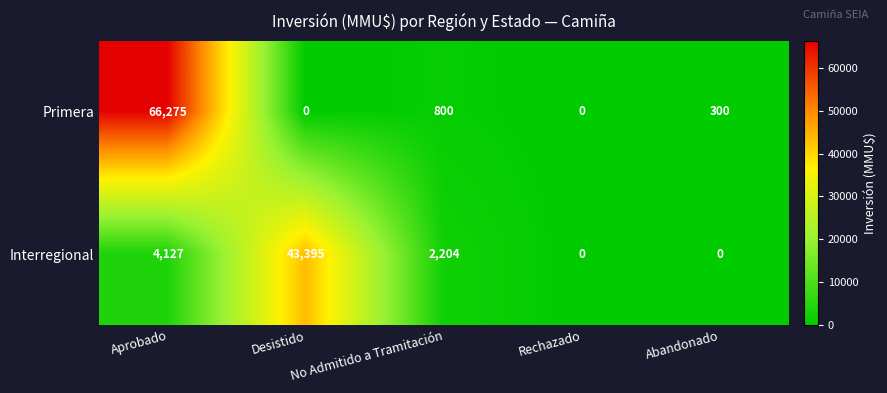

How many categories are shown in the chart?

5